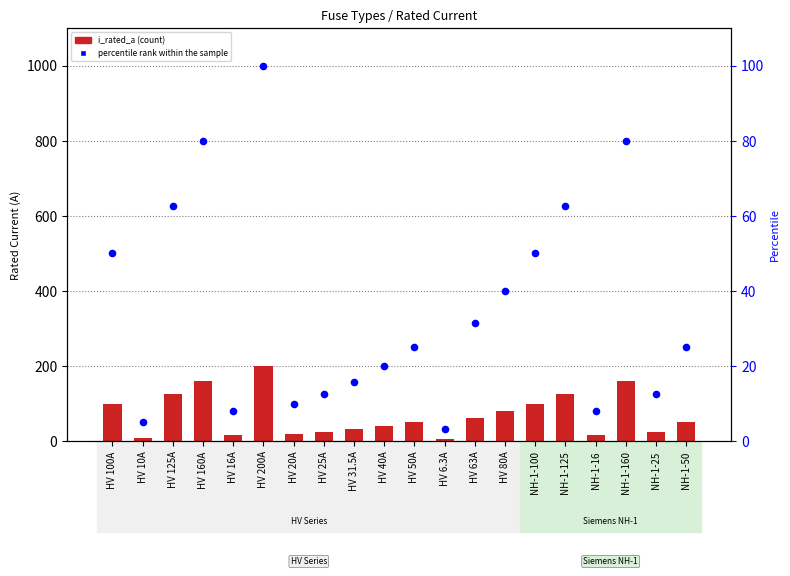

What is the total value across all series at HV 80A?

120.0